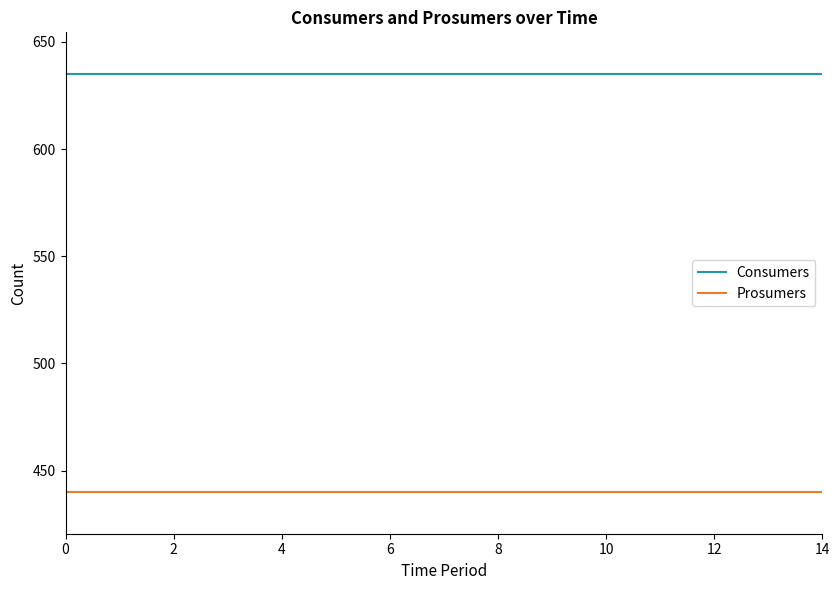

Which series has the largest total across all categories?

Consumers